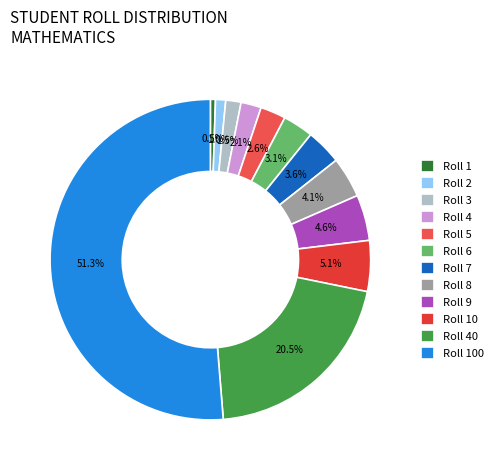

To the nearest percent, what is the average slice percentage?

8%